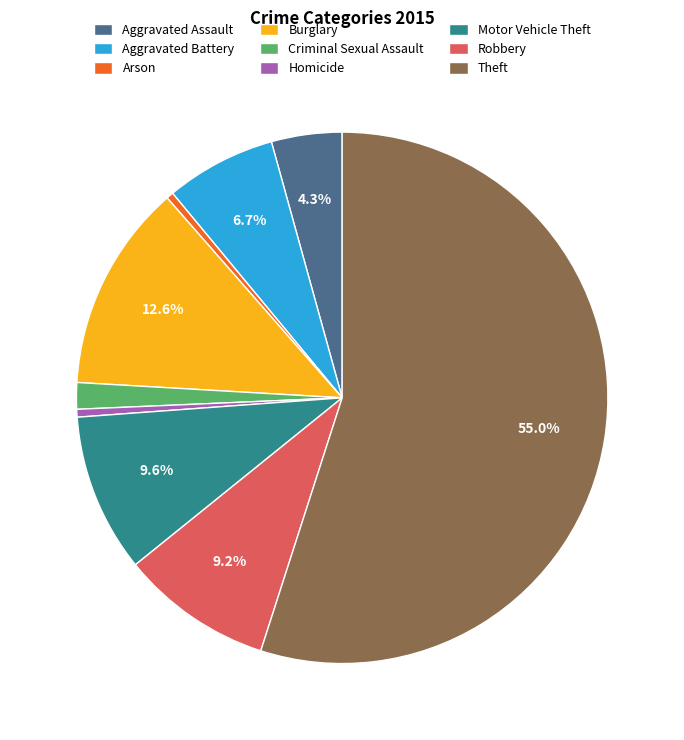

How much of the chart is everything except Robbery?

90.8%